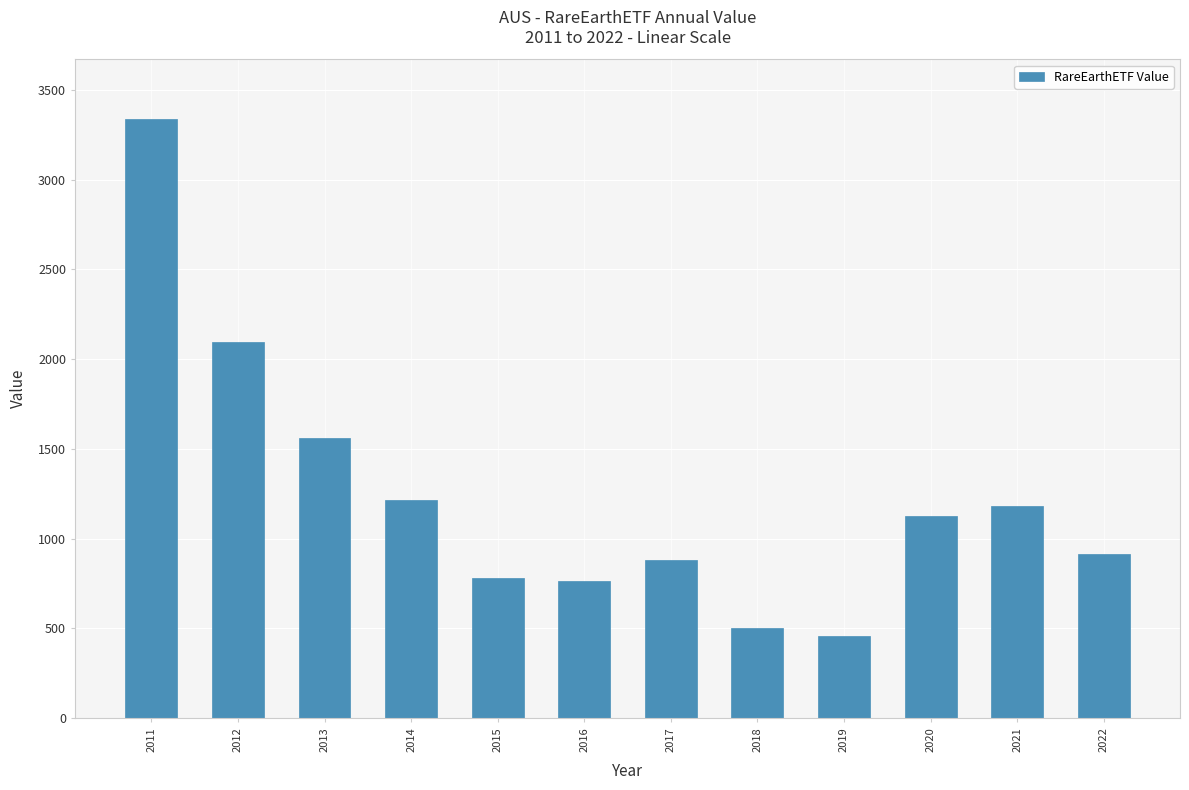

What is the greatest value displayed?

3337.1